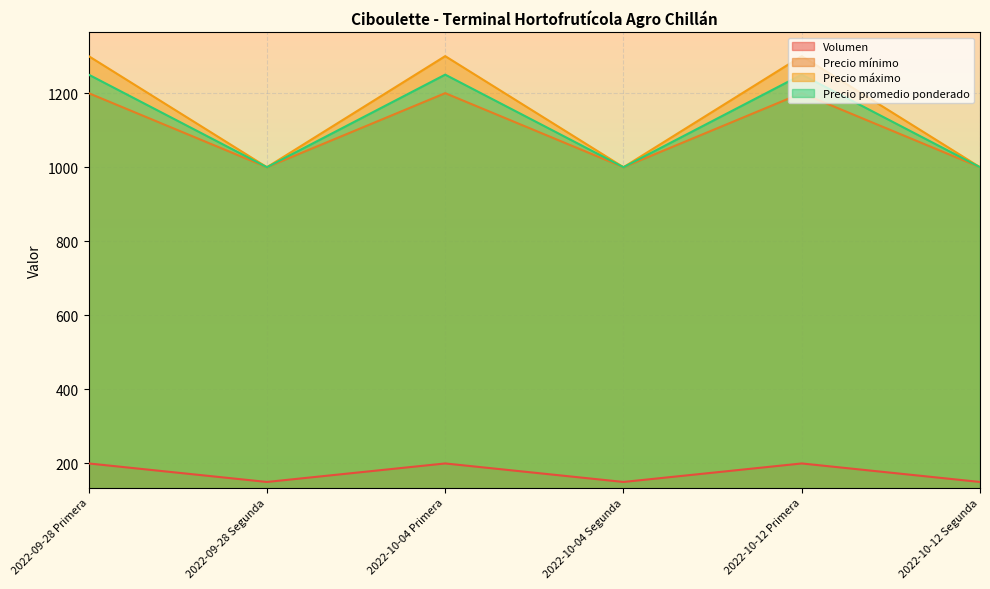

Which category has the lowest value in the Volumen series?

2022-09-28 Segunda